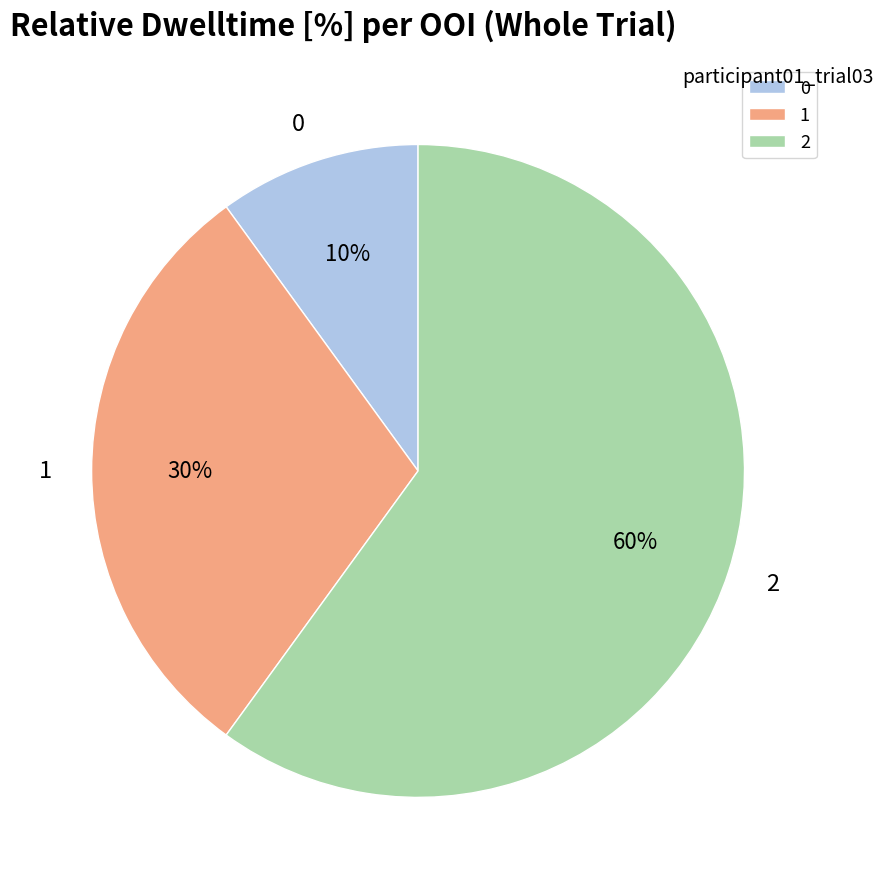

True or false: 2 accounts for 60% of the total.

True